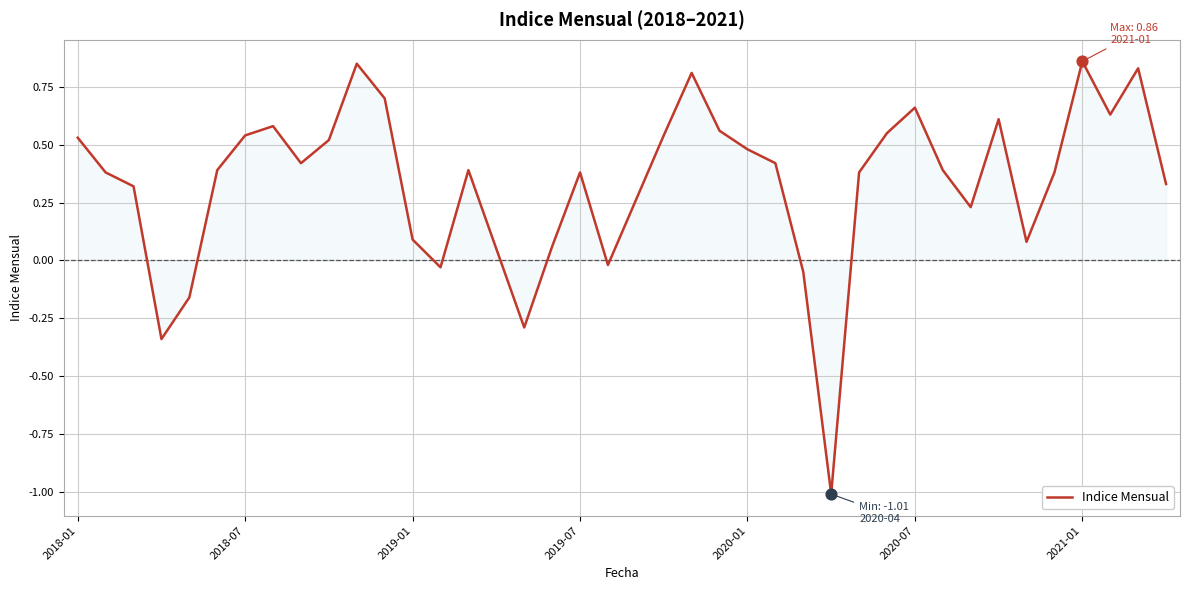

What is the smallest value displayed?

-1.0